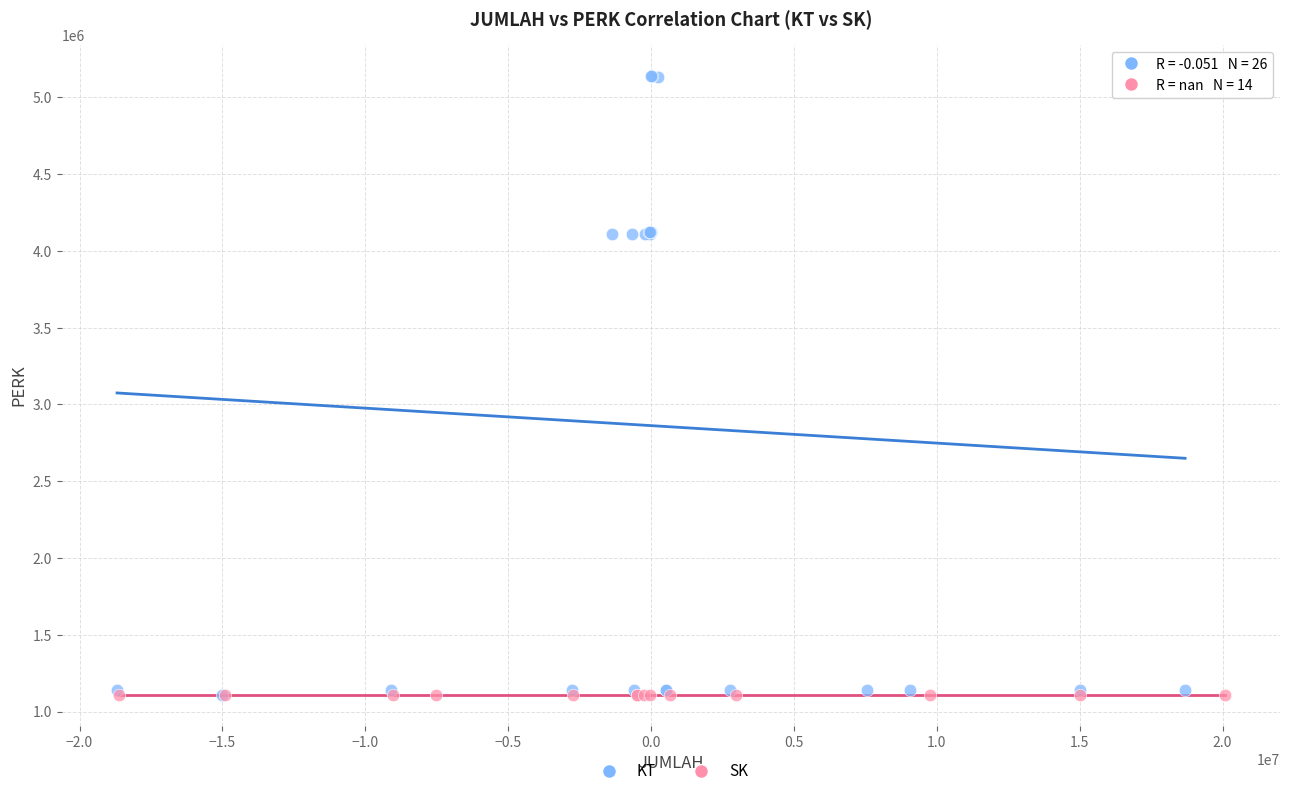

Which series contains the highest Y value?

KT